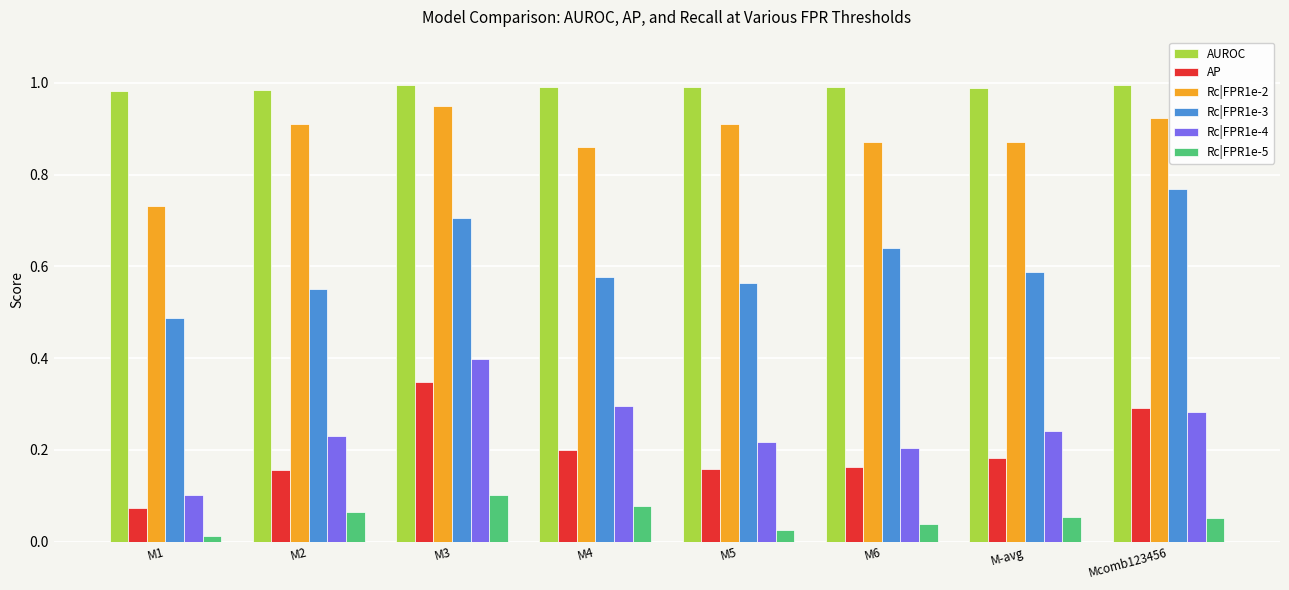

Which series has the largest total across all categories?

AUROC